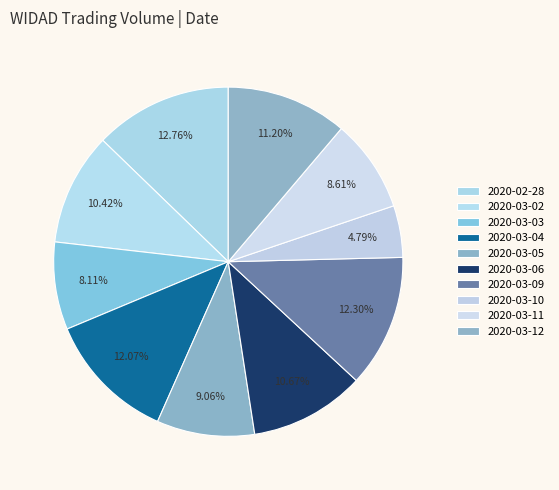

Does 2020-03-09 account for over 50% of the chart?

No